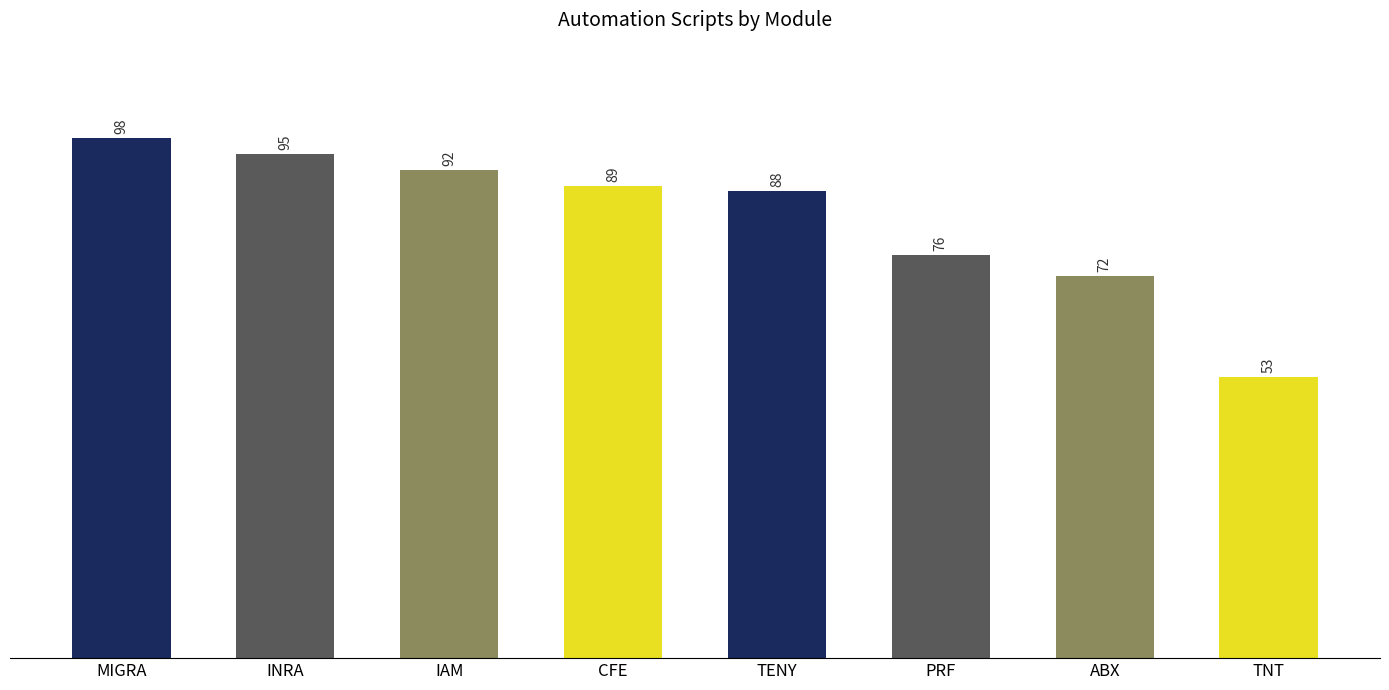

Which has a higher value, ABX or INRA?

INRA